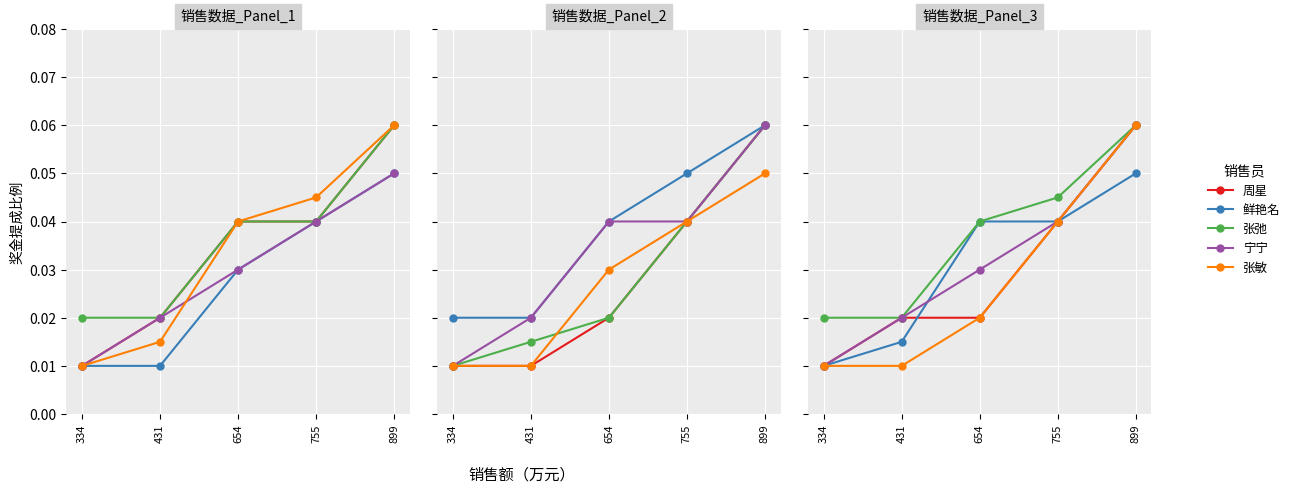

Which has a higher value, 431 or 654?

431